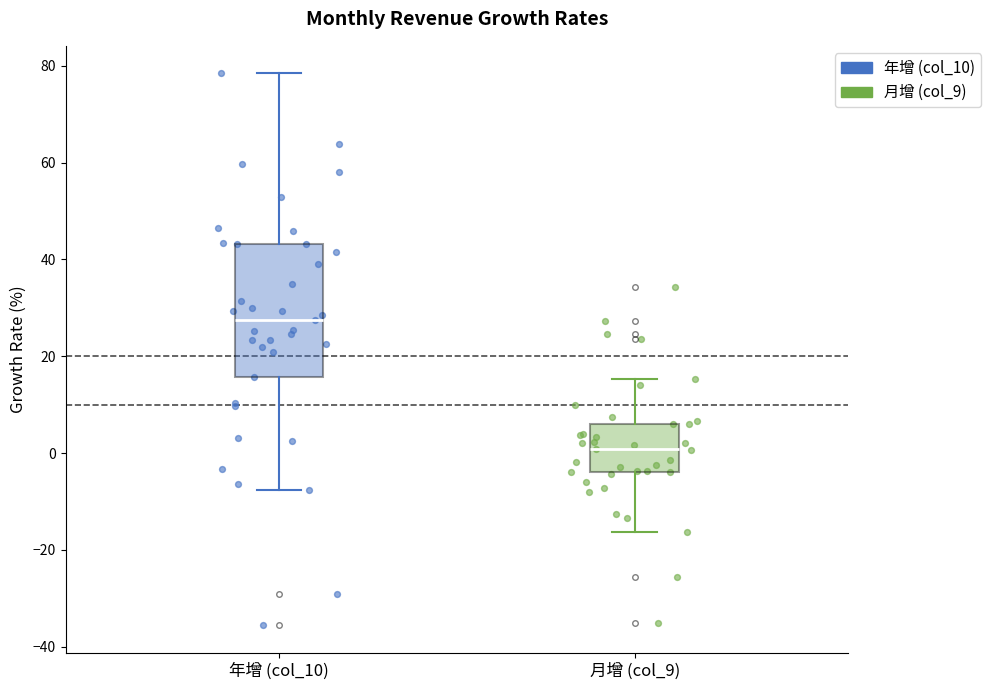

Where does the upper whisker of the box for 月增 (col_9) end on the y-axis? The values are not printed on the chart, so give them approximately, as read against the axis.

16